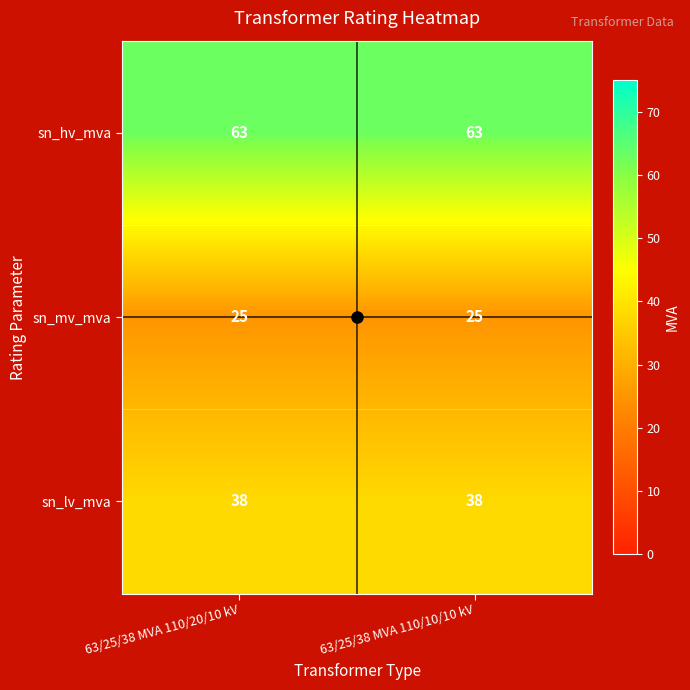

Which series has the largest total across all categories?

sn_hv_mva